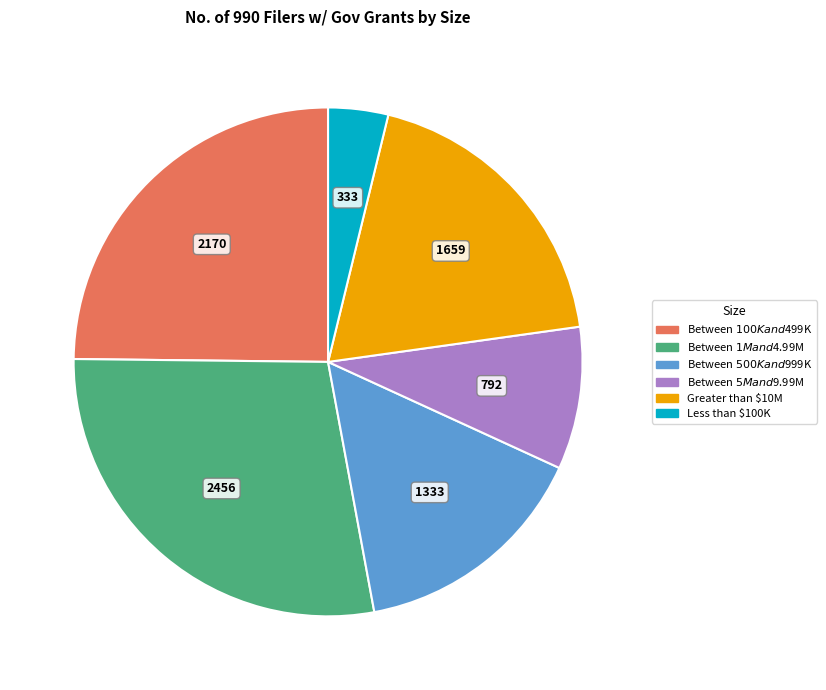

What is the largest slice in the pie chart?

Between $1M and $4.99M